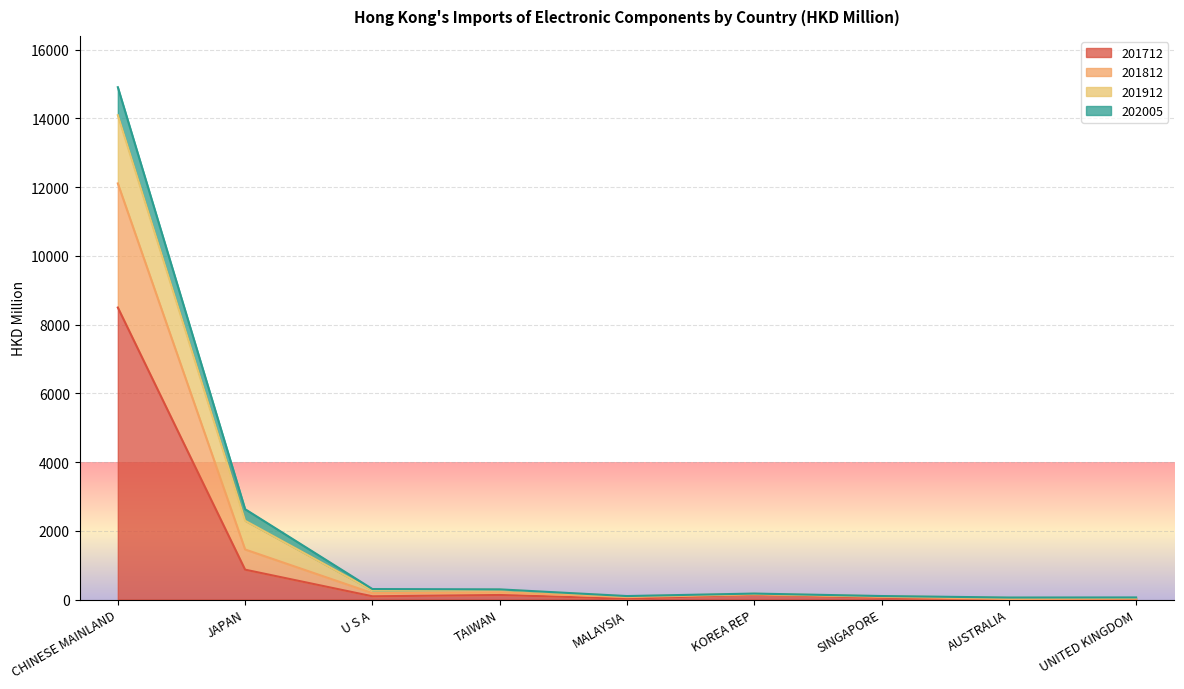

Which category has the highest value in the 201712 series?

CHINESE MAINLAND